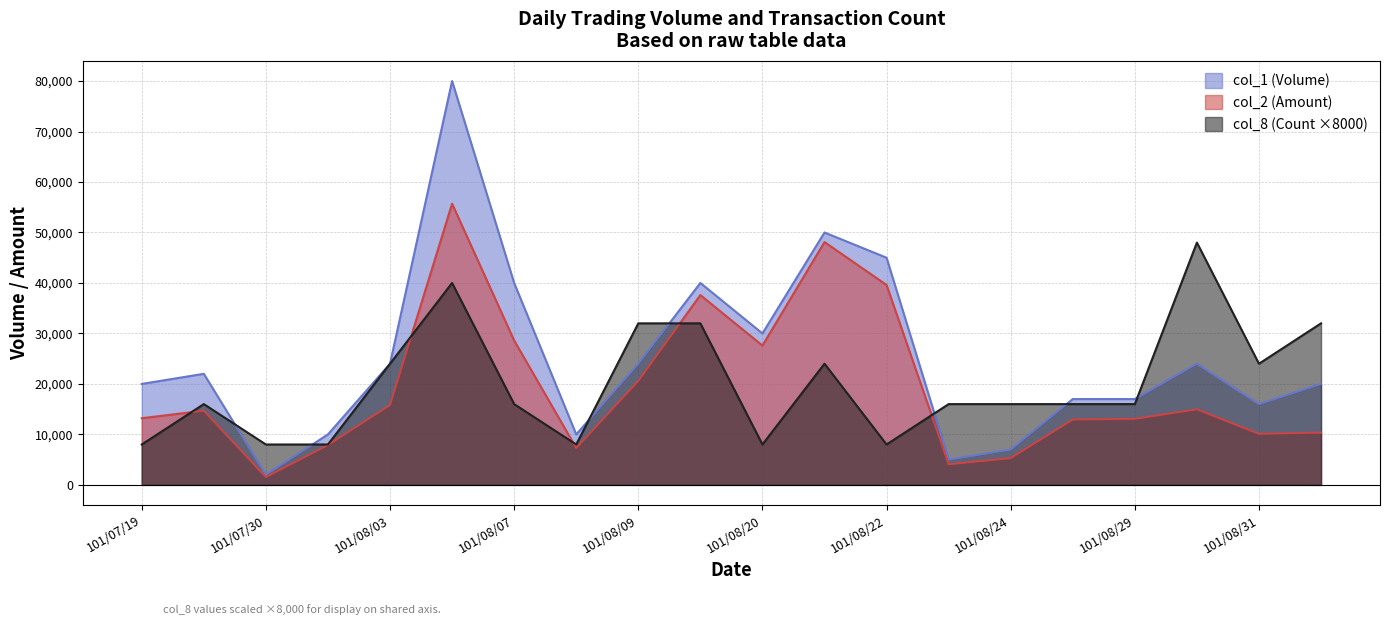

Where is col_8 (Count) nearest to the value 28000?

101/08/03